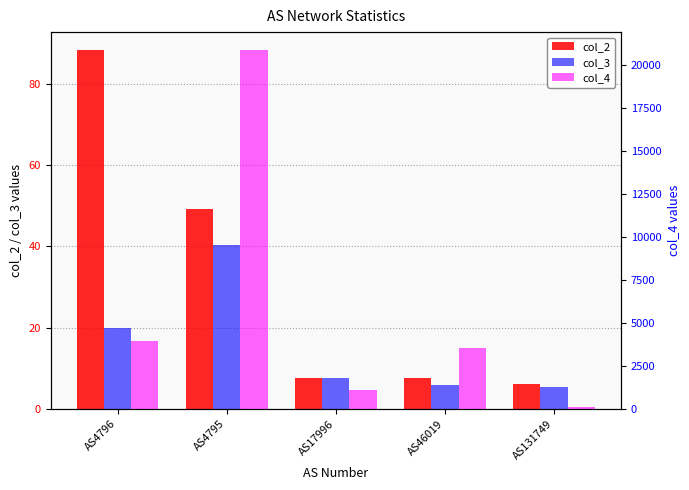

At how many categories does at least one series exceed 1229?

3